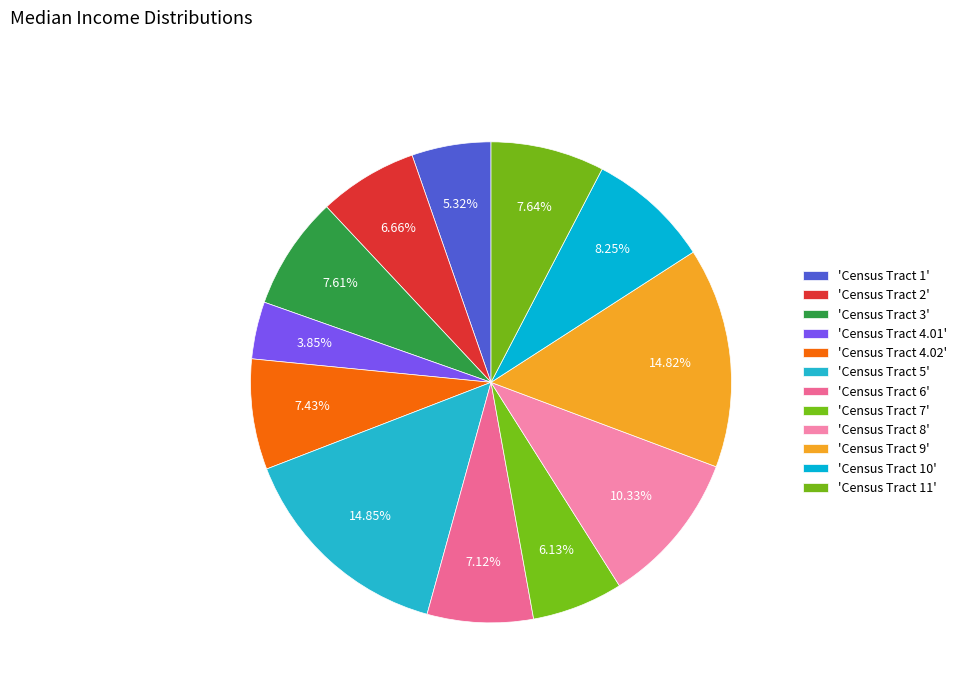

Does any single category account for the majority?

No